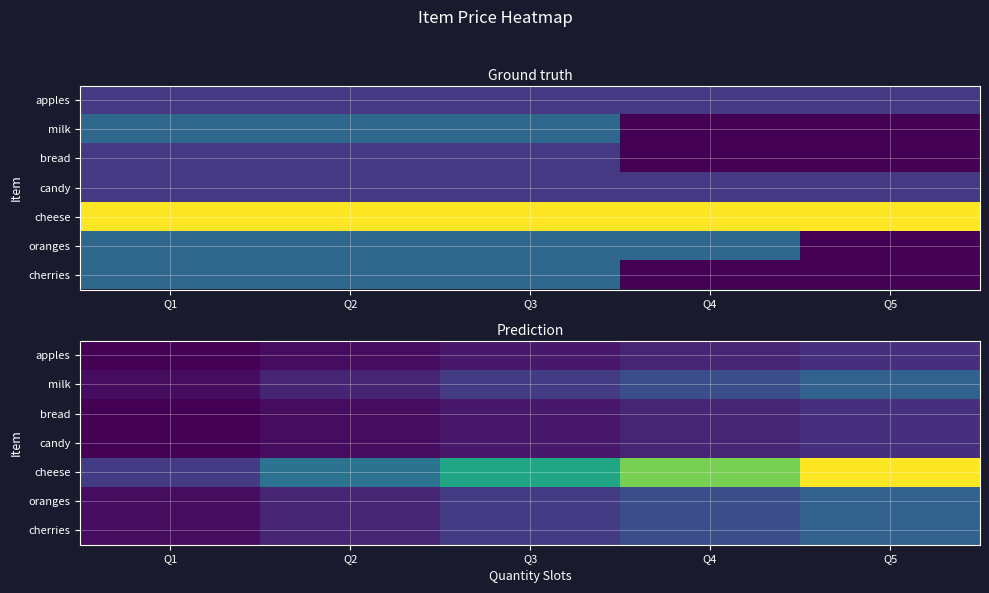

What is the maximum value shown in the chart?

6.0